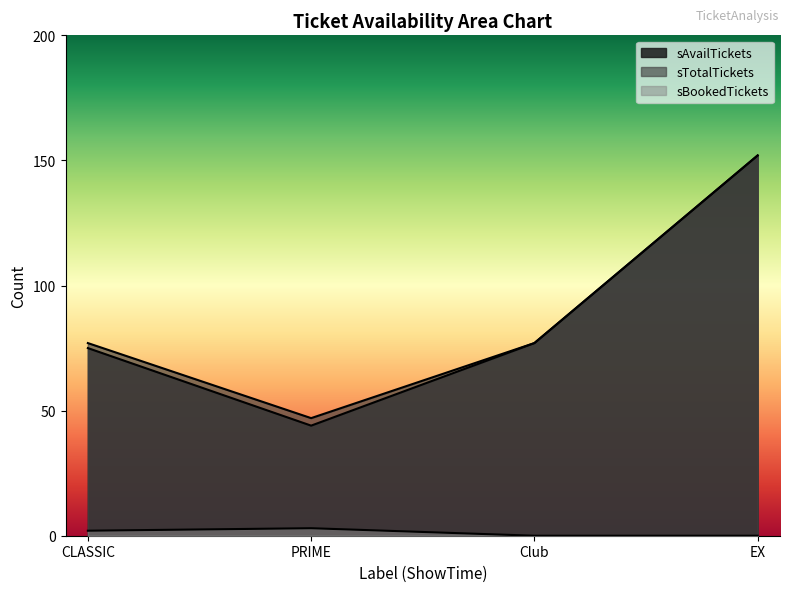

True or false: sAvailTickets and sTotalTickets intersect in this chart.

False